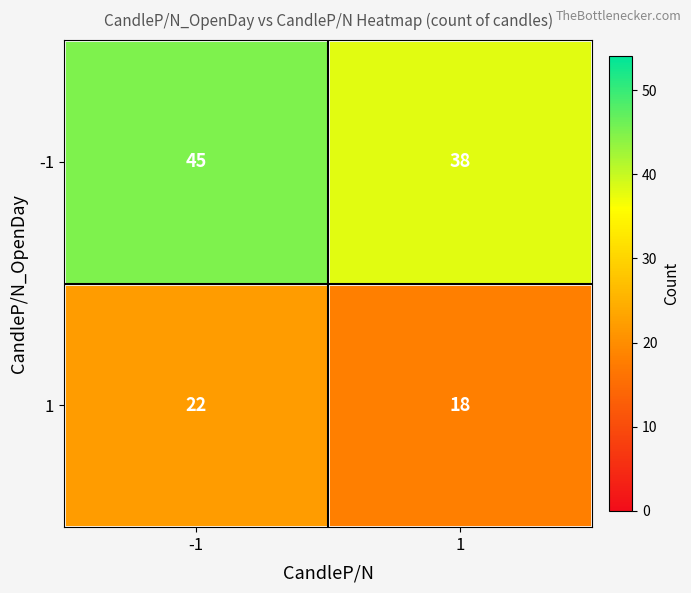

At which category is the sum across all series the highest?

-1